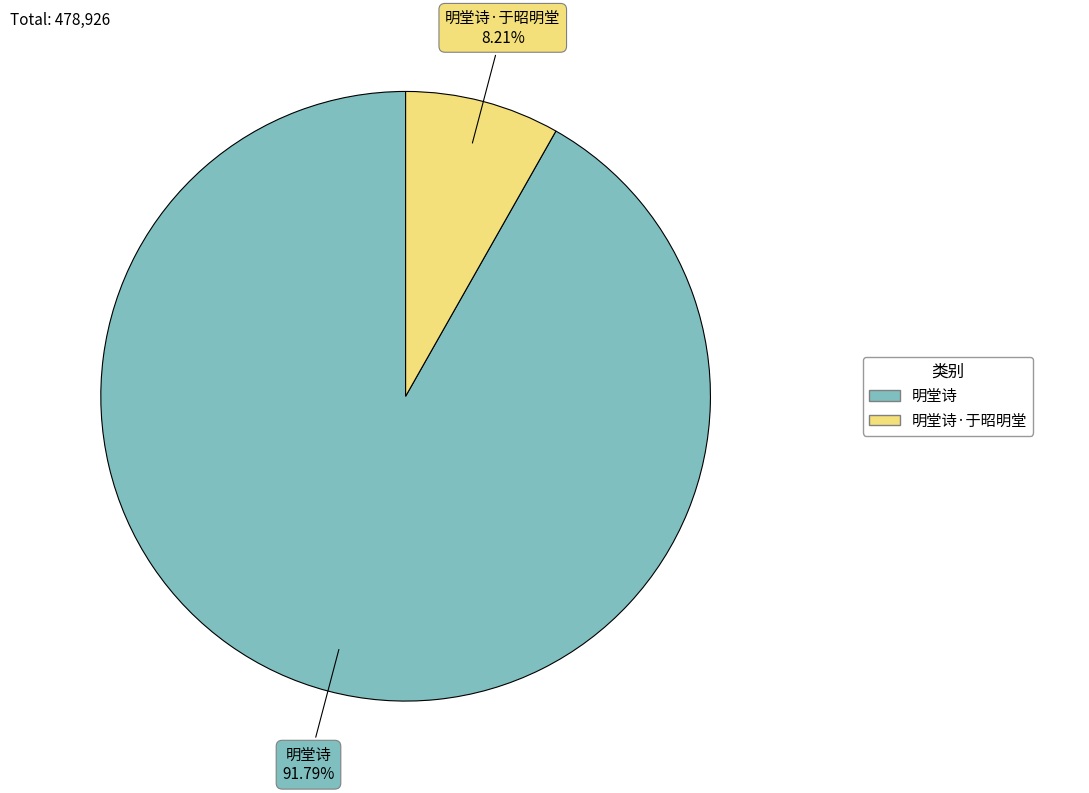

Between 明堂诗 and 明堂诗·于昭明堂, which is larger?

明堂诗